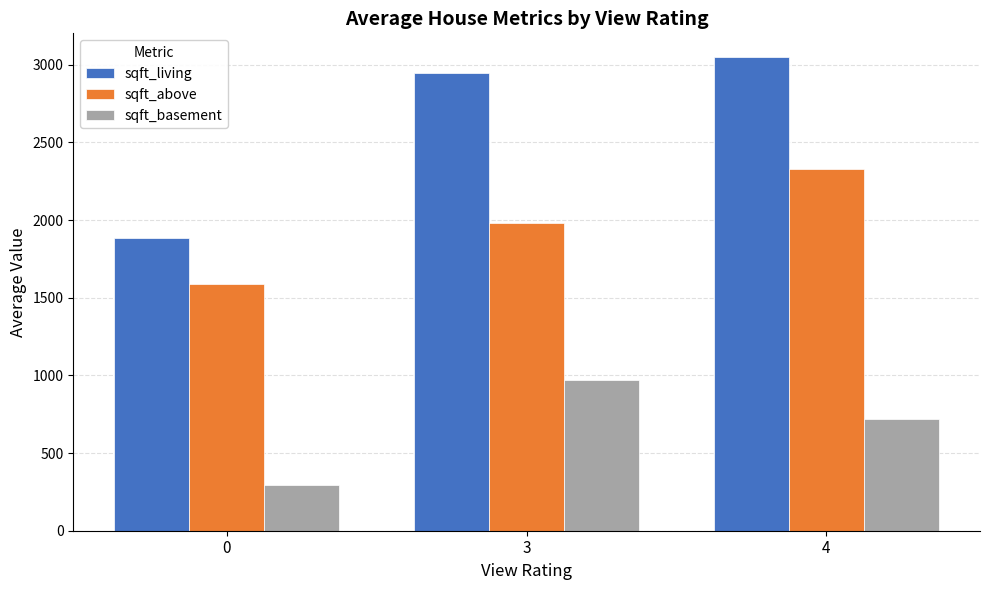

Which series changed the most between 3 and 4?

sqft_above